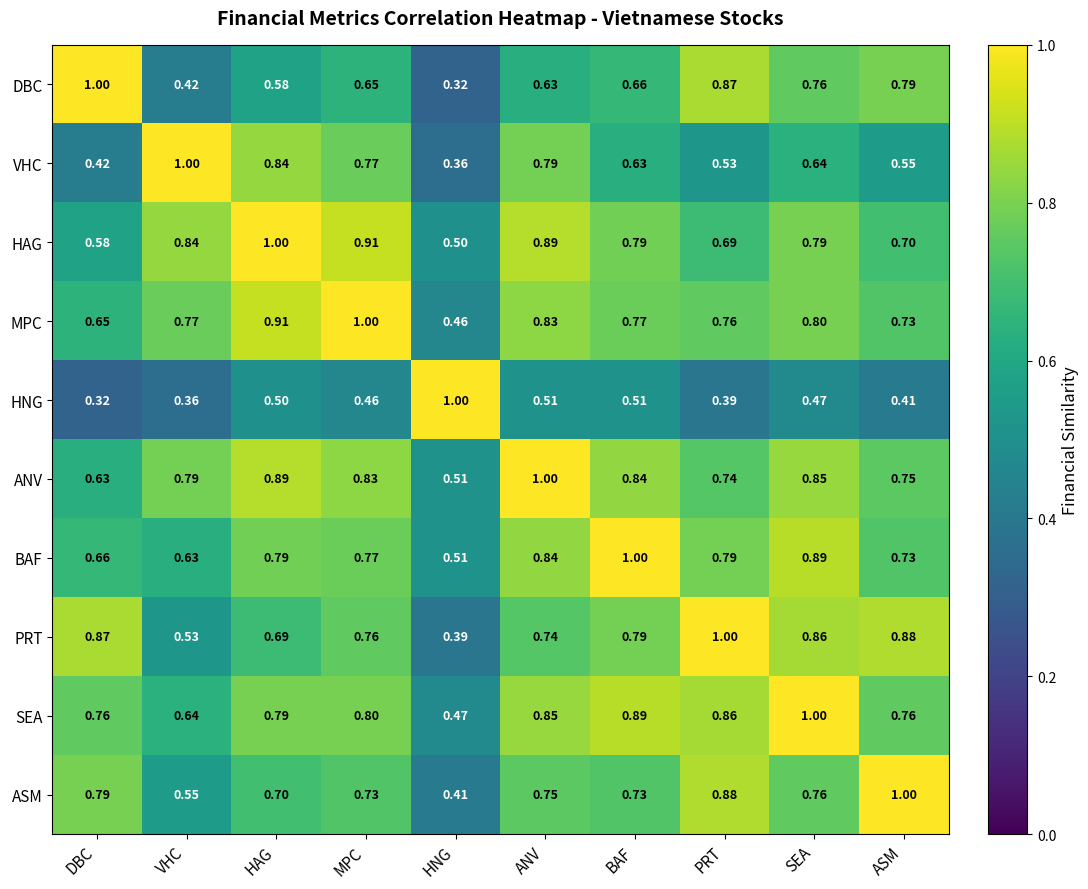

Rank the categories by VHC value from highest to lowest.

VHC, HAG, ANV, MPC, SEA, BAF, ASM, PRT, DBC, HNG